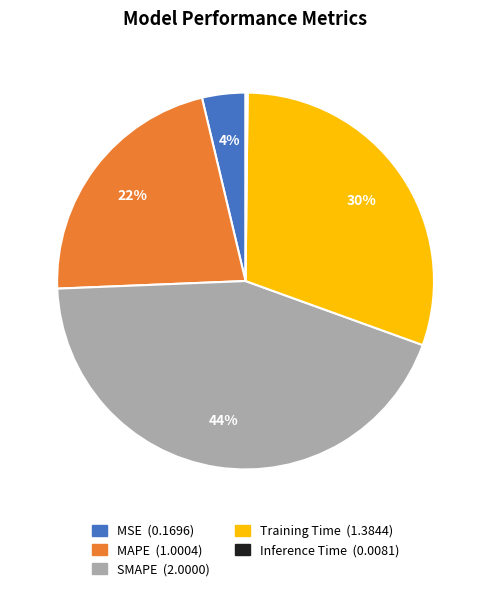

What percentage is the MAPE slice, to the nearest percent?

22%